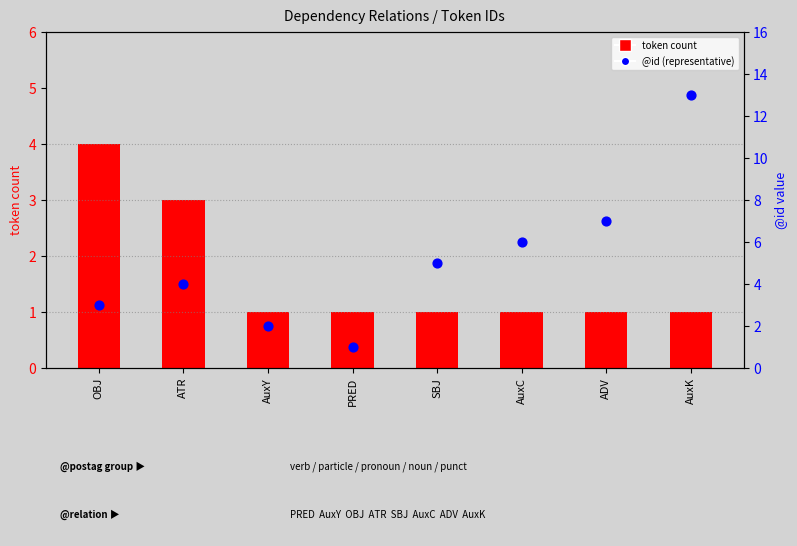

Which series has the widest spread of Y values?

@id (representative)